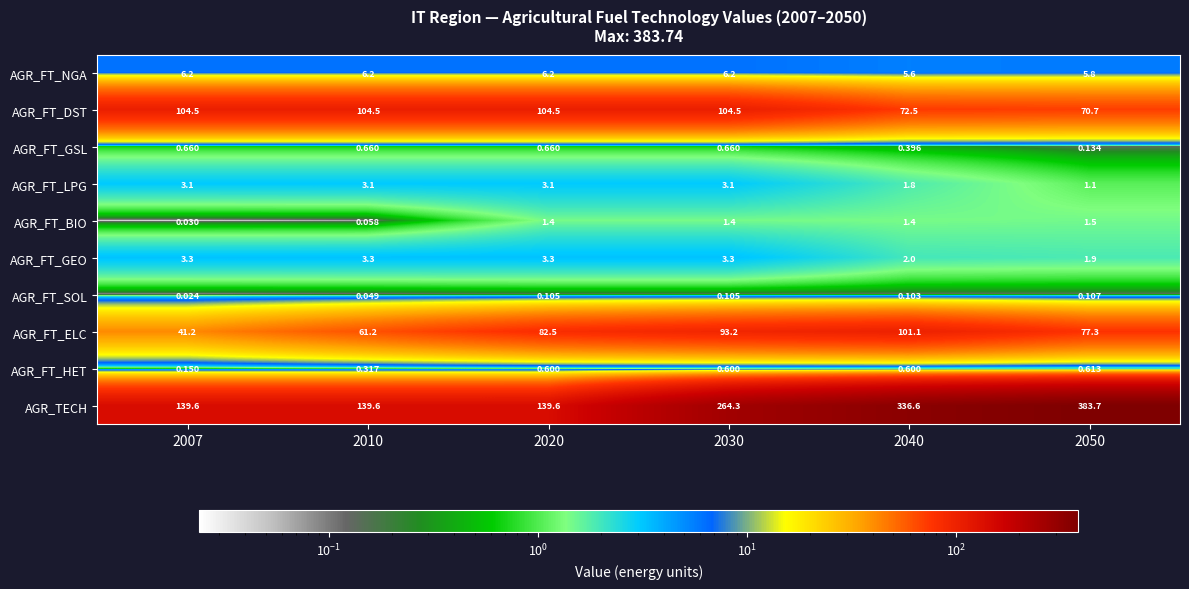

How many distinct data groups are displayed?

10